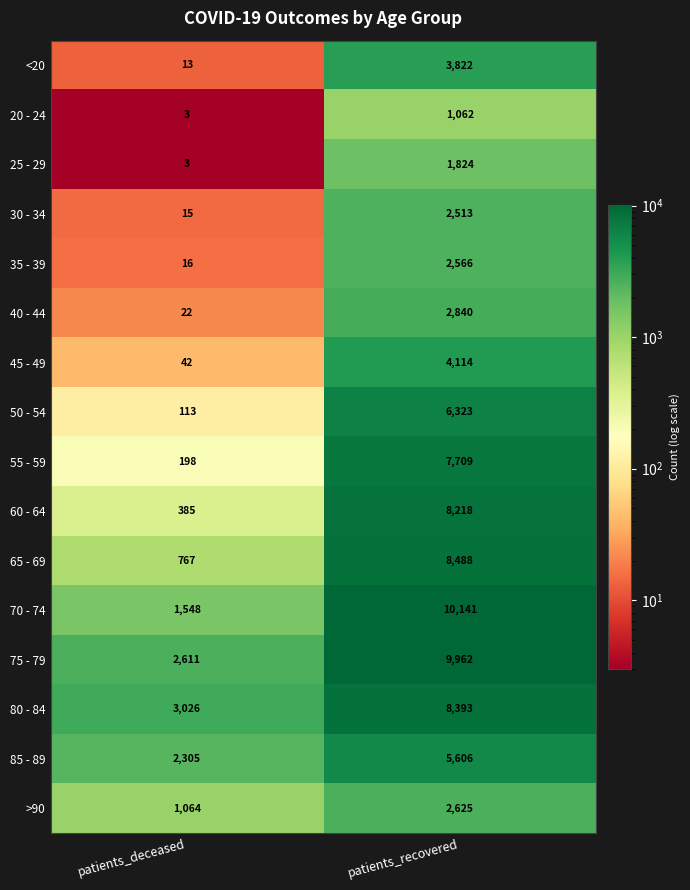

Which label corresponds to the largest value in the chart?

patients_recovered